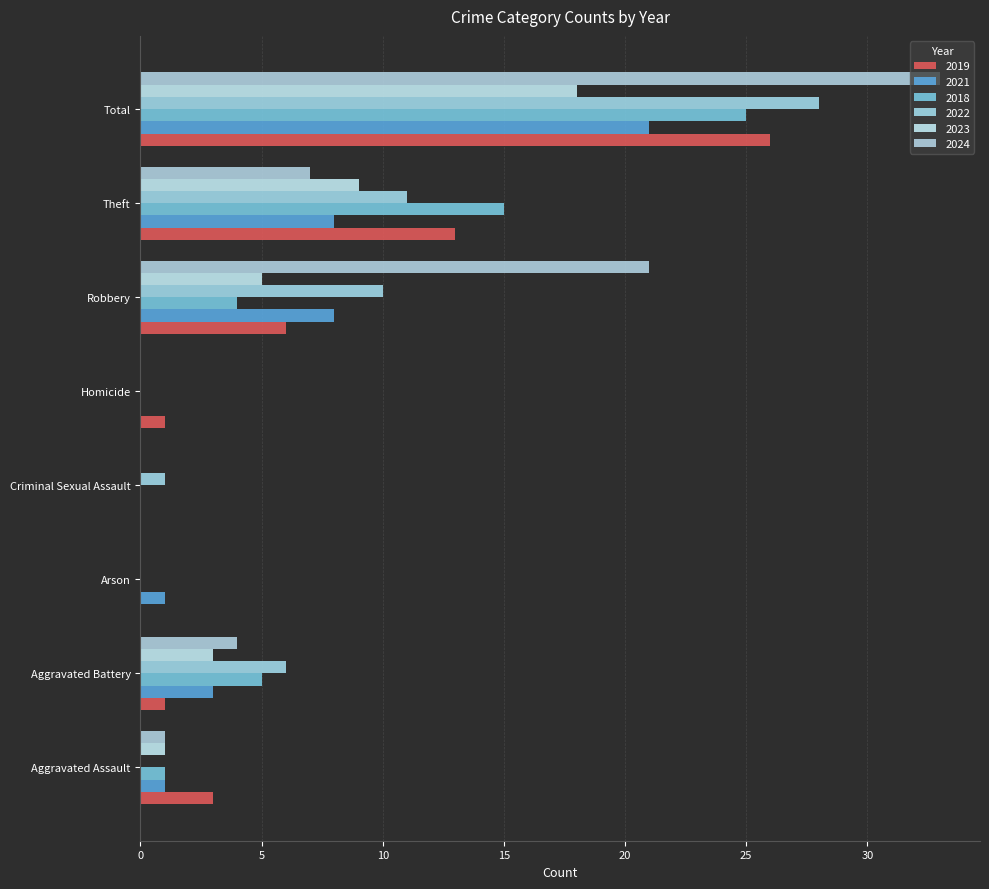

What is the highest value of the 2022 series?

28